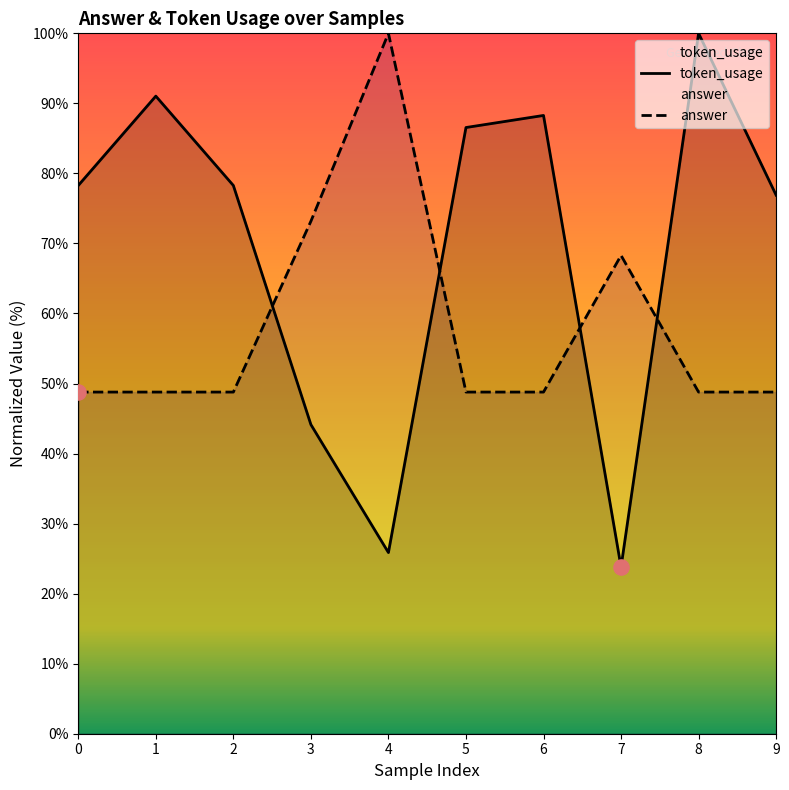

Which series contains the lowest Y value?

token_usage